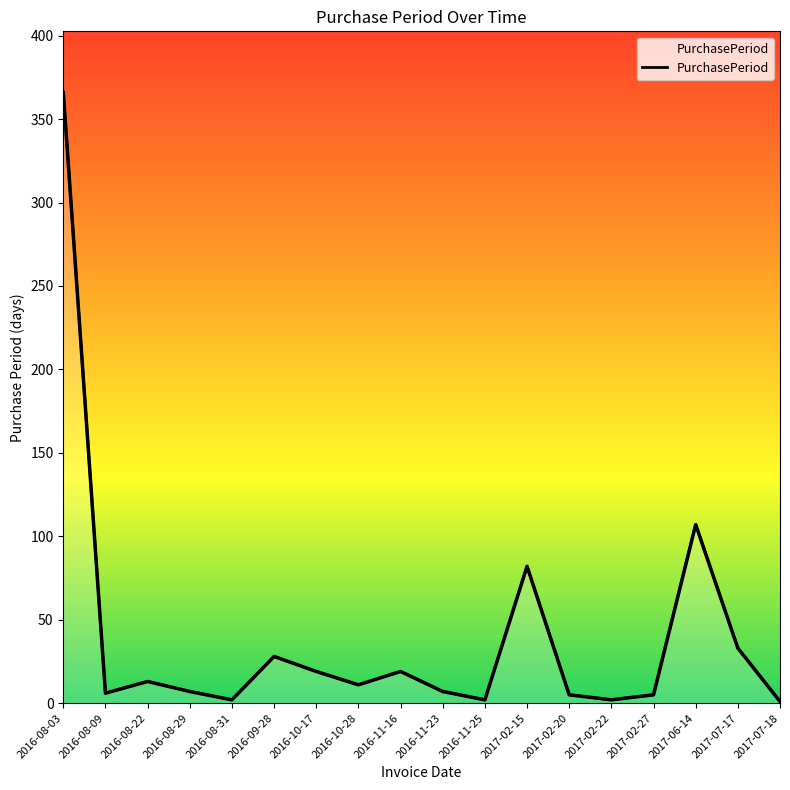

What is the greatest value displayed?

366